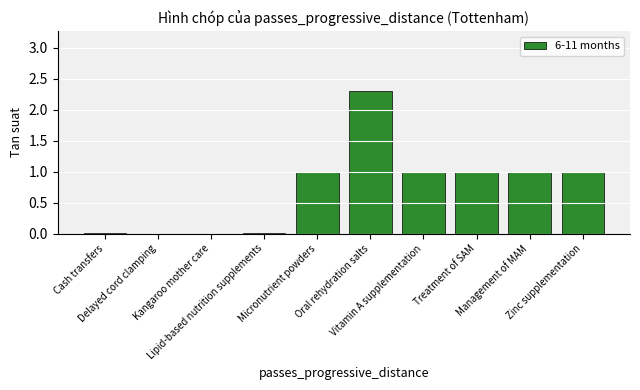

How many distinct data groups are displayed?

1